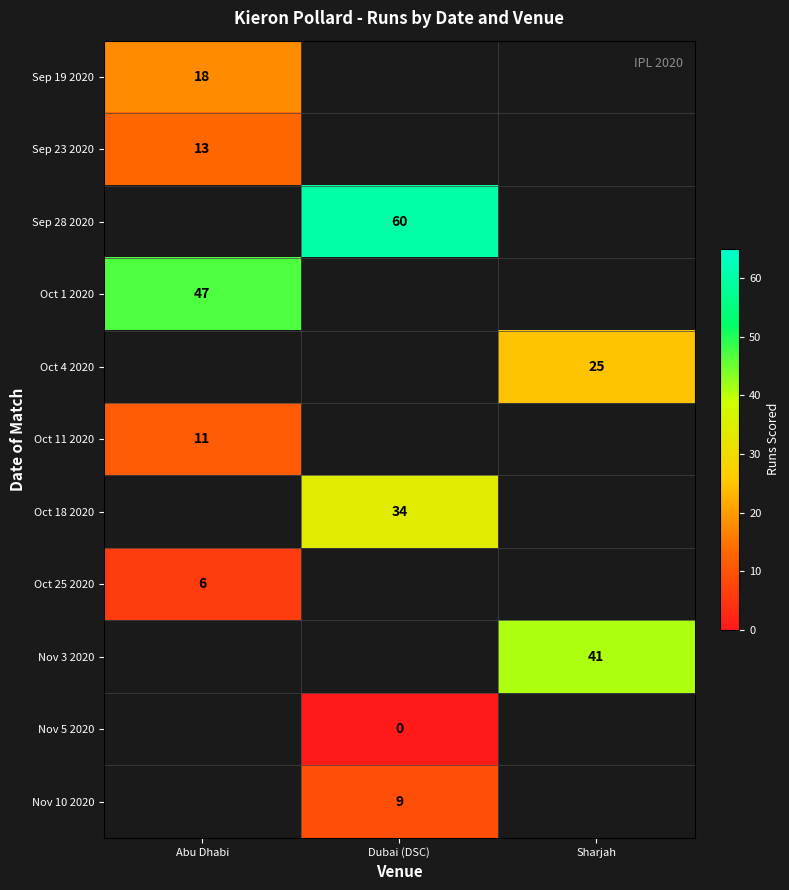

Is the value of Oct 25 2020 at Abu Dhabi greater than the value of Oct 4 2020 at Sharjah?

No